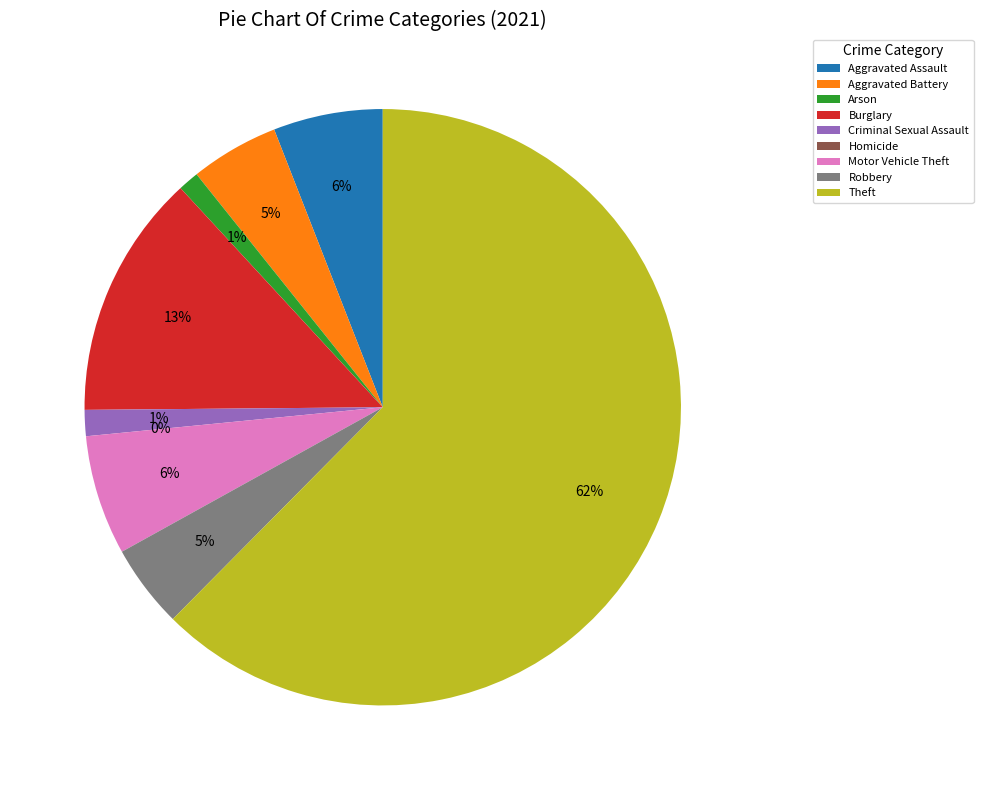

What is the change in value from Criminal Sexual Assault to Theft?

+216